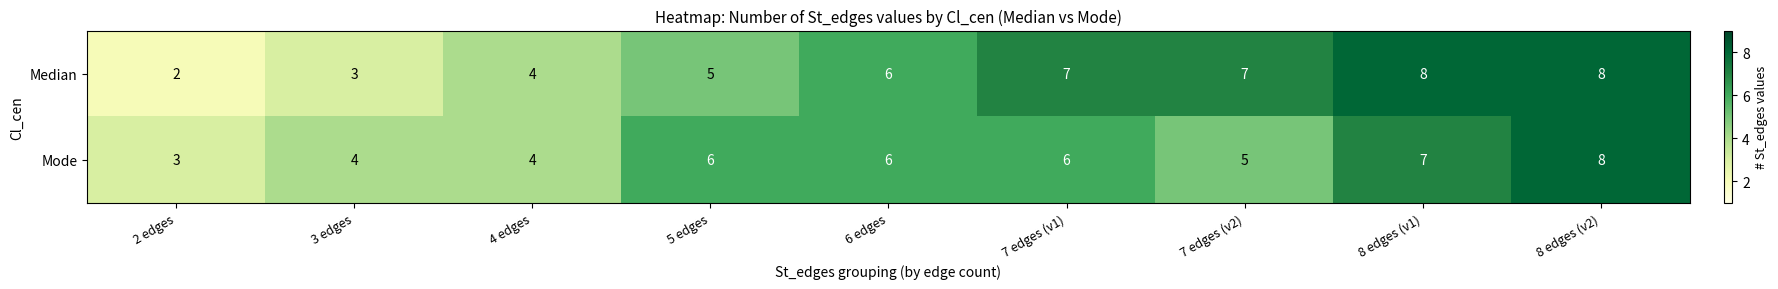

The value of Mode at 8 edges (v1) is 10. True or false?

False